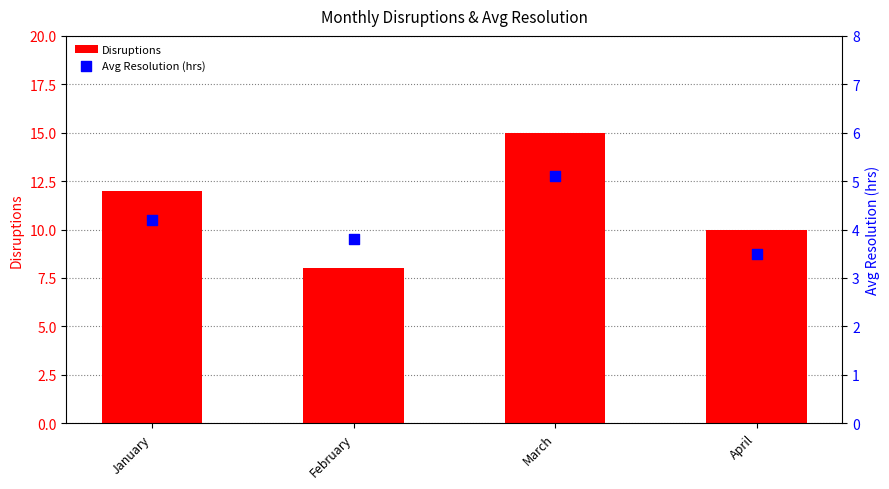

What are all the series names shown in the legend?

Disruptions, Avg Resolution (hrs)